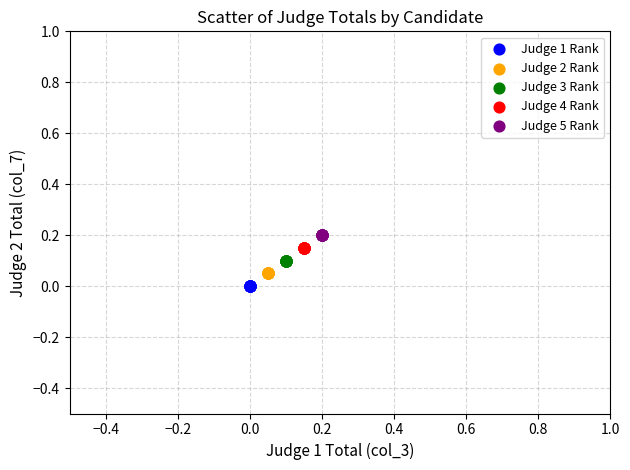

What are all the series names shown in the legend?

Judge 1 Rank, Judge 2 Rank, Judge 3 Rank, Judge 4 Rank, Judge 5 Rank